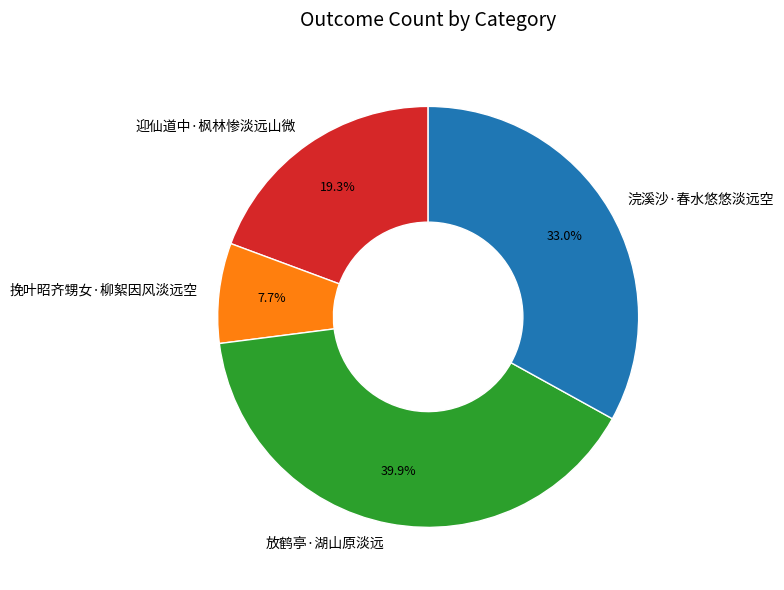

Rank the categories by value from highest to lowest.

放鹤亭·湖山原淡远, 浣溪沙·春水悠悠淡远空, 迎仙道中·枫林惨淡远山微, 挽叶昭齐甥女·柳絮因风淡远空